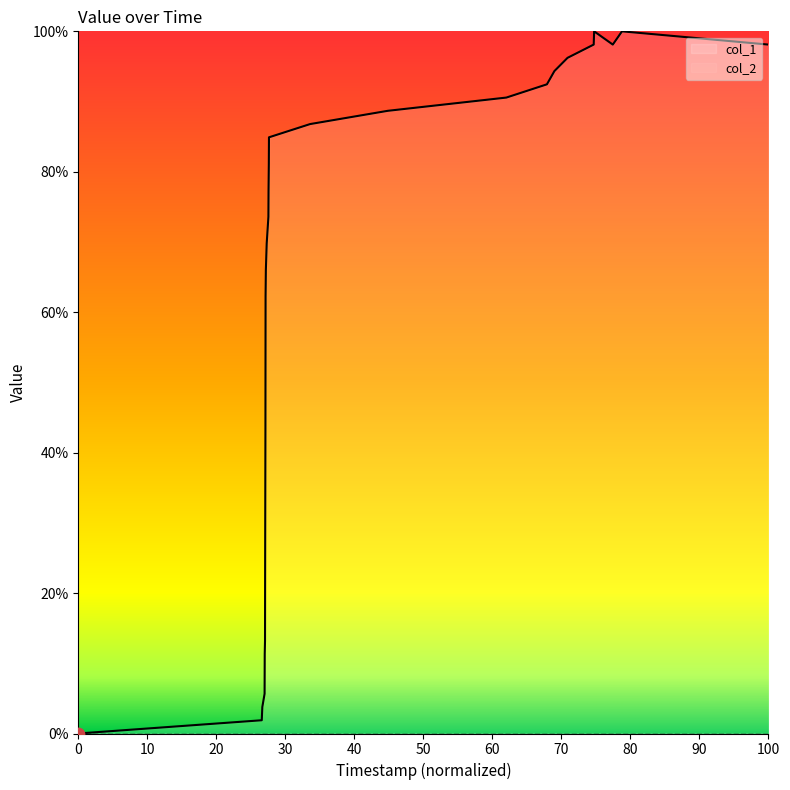

Which has a higher value, 30 or 90?

90